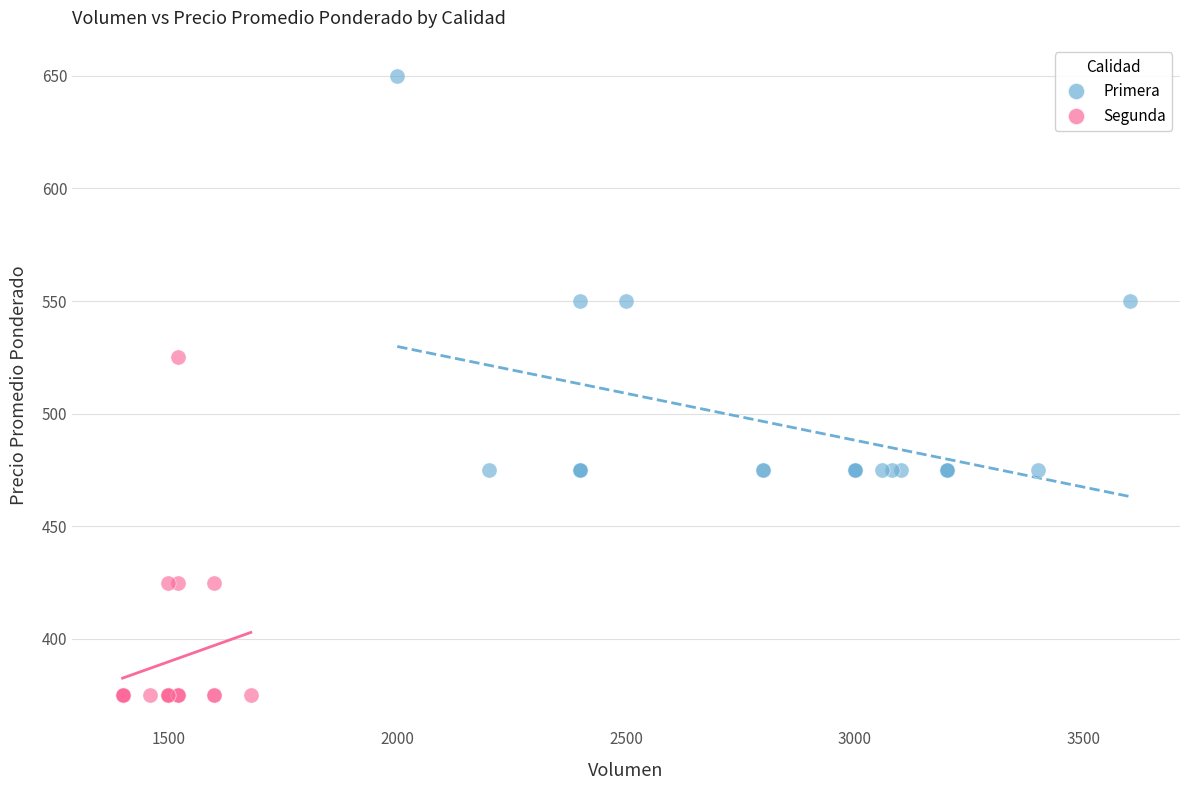

Which series reaches the maximum Y coordinate?

Primera